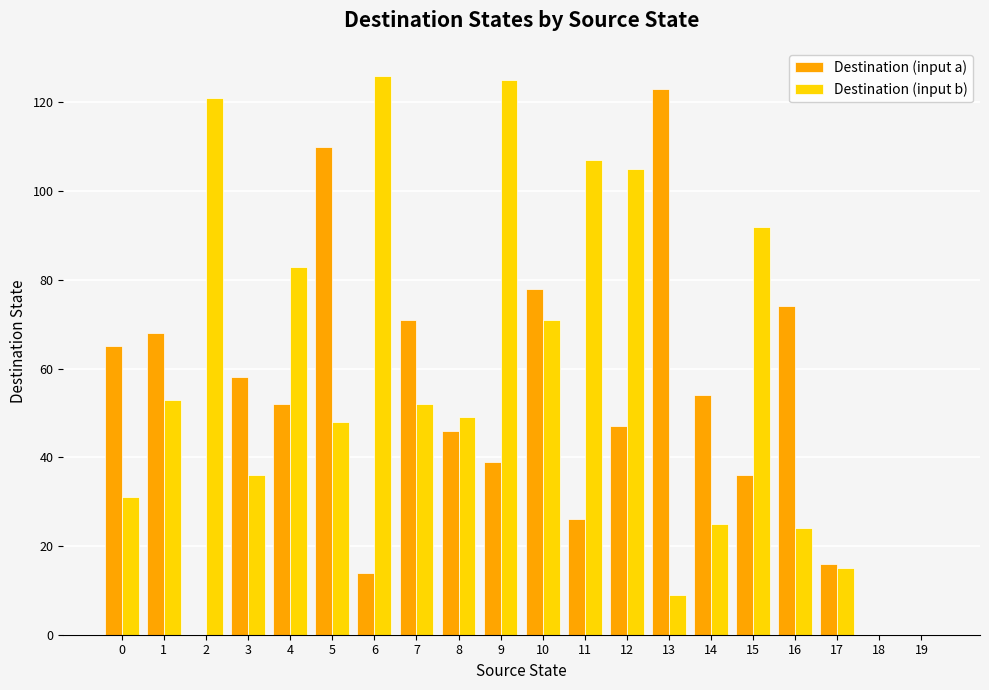

Which category has the highest value in the Destination (input a) series?

13